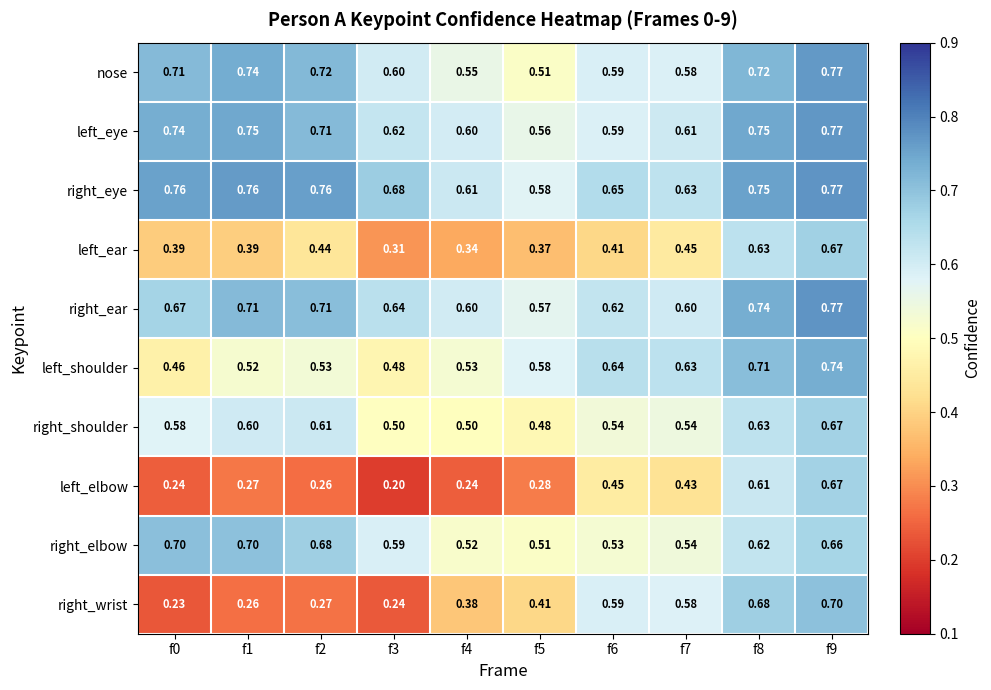

Which series has the largest total across all categories?

right_eye